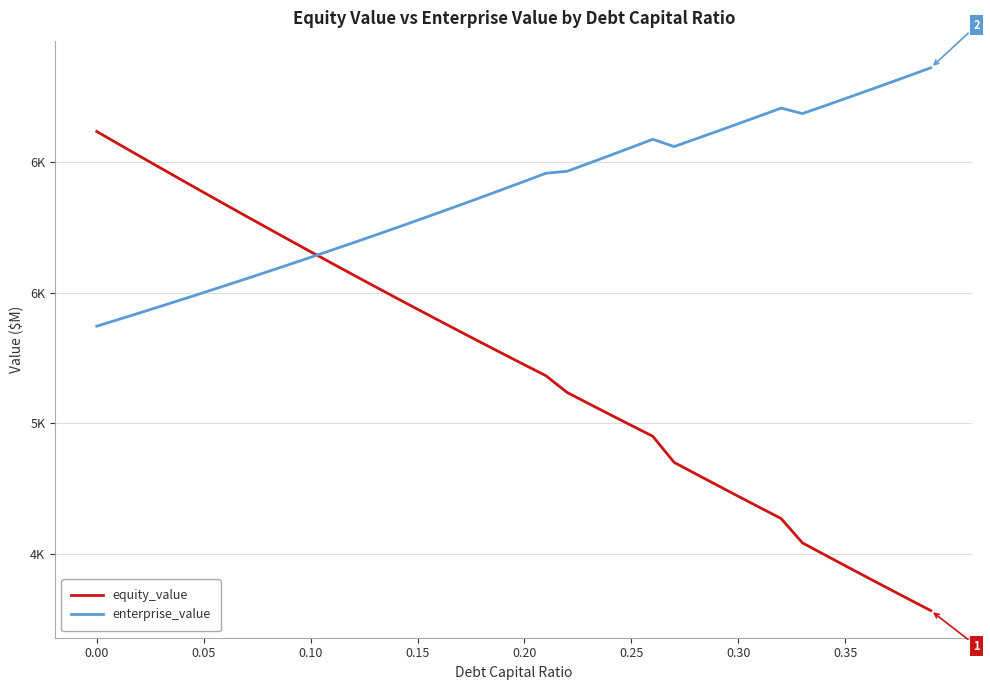

What are all the series names shown in the legend?

equity_value, enterprise_value